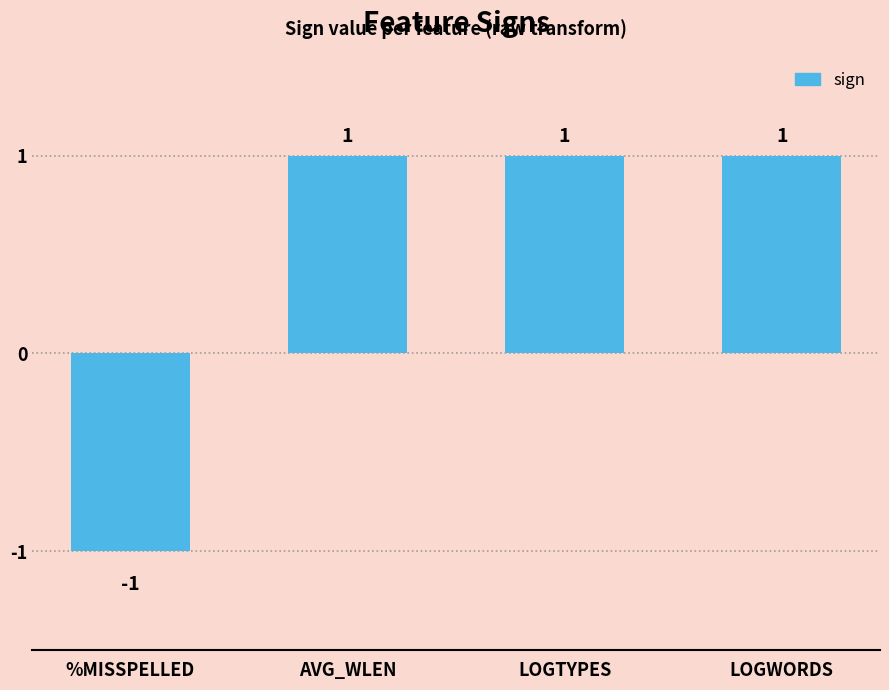

What position from the right is LOGWORDS?

1